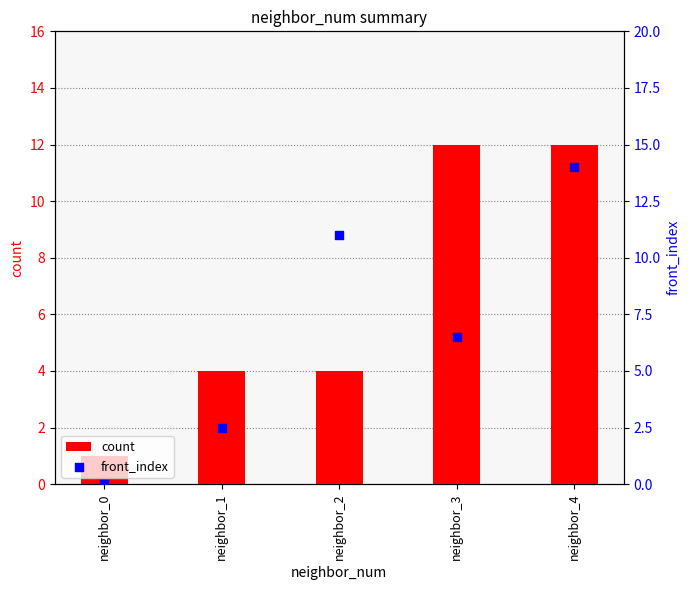

At how many categories does at least one series exceed 11?

2